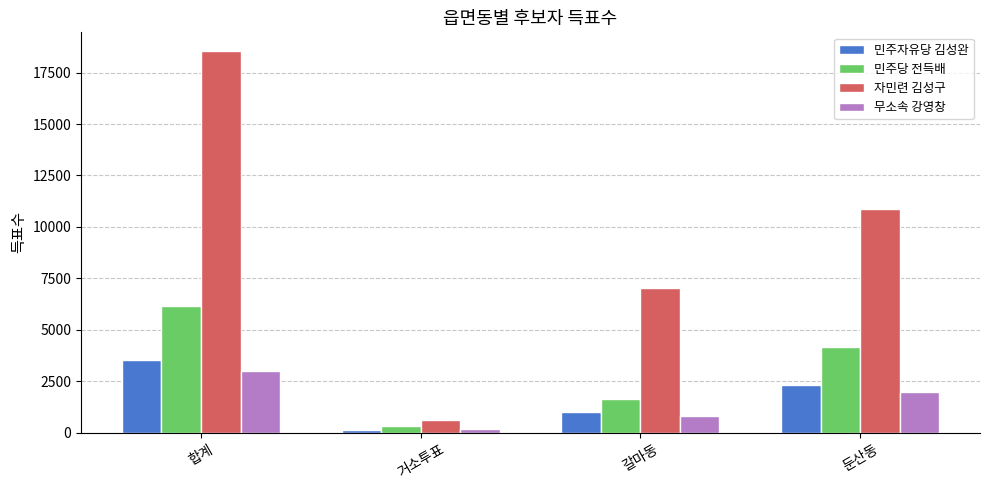

Are the bars horizontal?

No